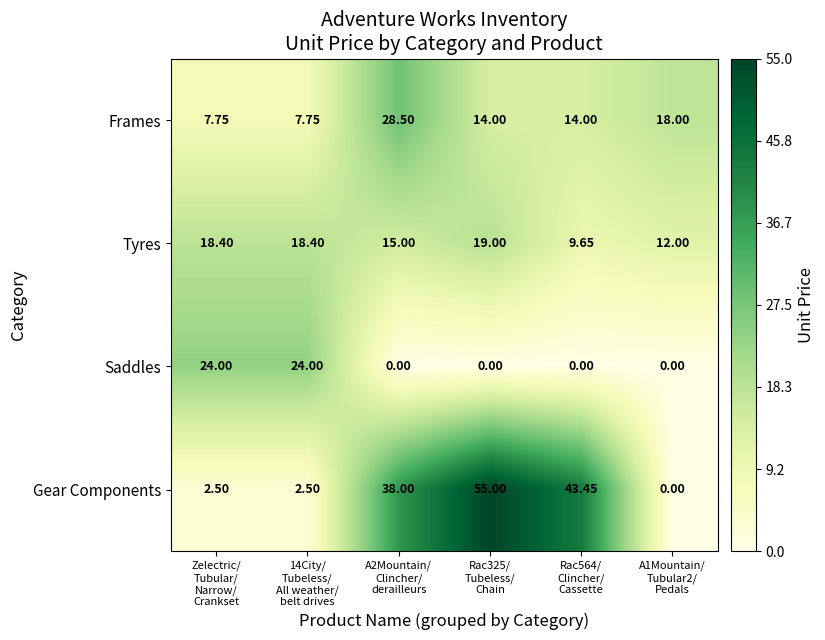

Rank the series by their maximum value, from highest to lowest.

Gear Components, Frames, Saddles, Tyres